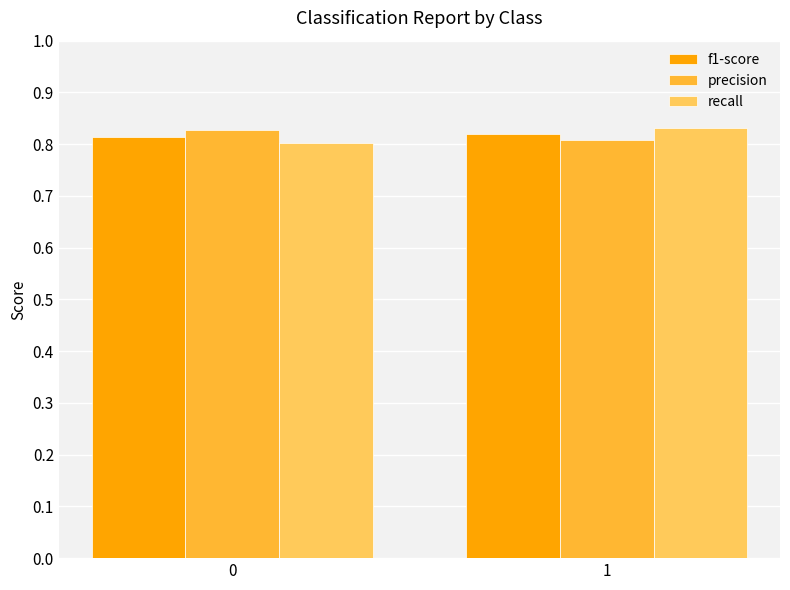

List the labels in order of recall value, smallest first.

0, 1